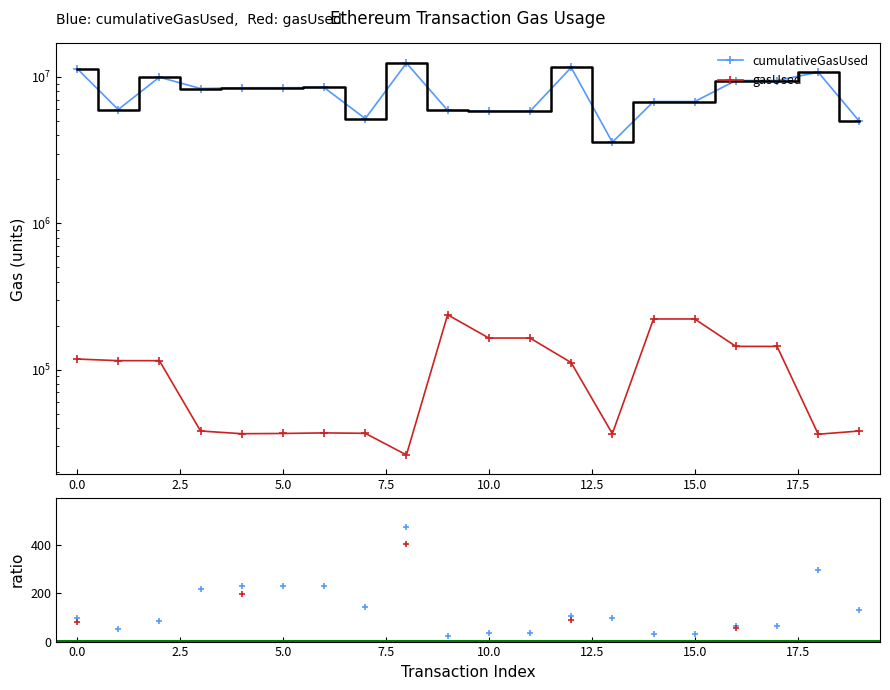

At how many categories does at least one series exceed 4419411?

19